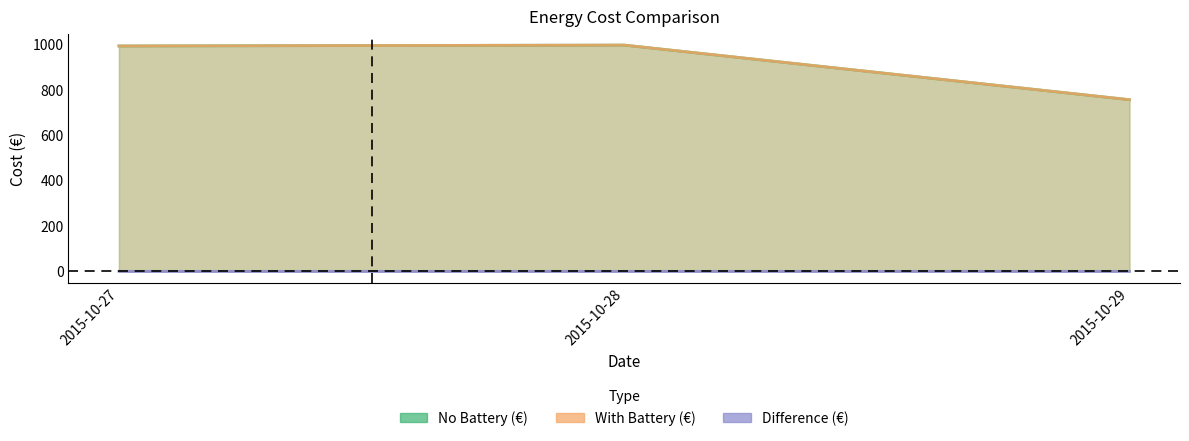

What is the value of the No Battery (€) point at the 2nd from the left?

997.1